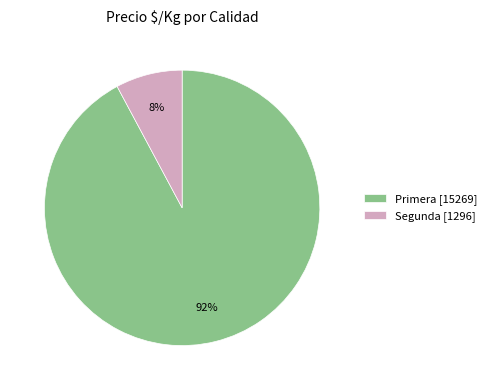

Does any single category account for the majority?

Yes